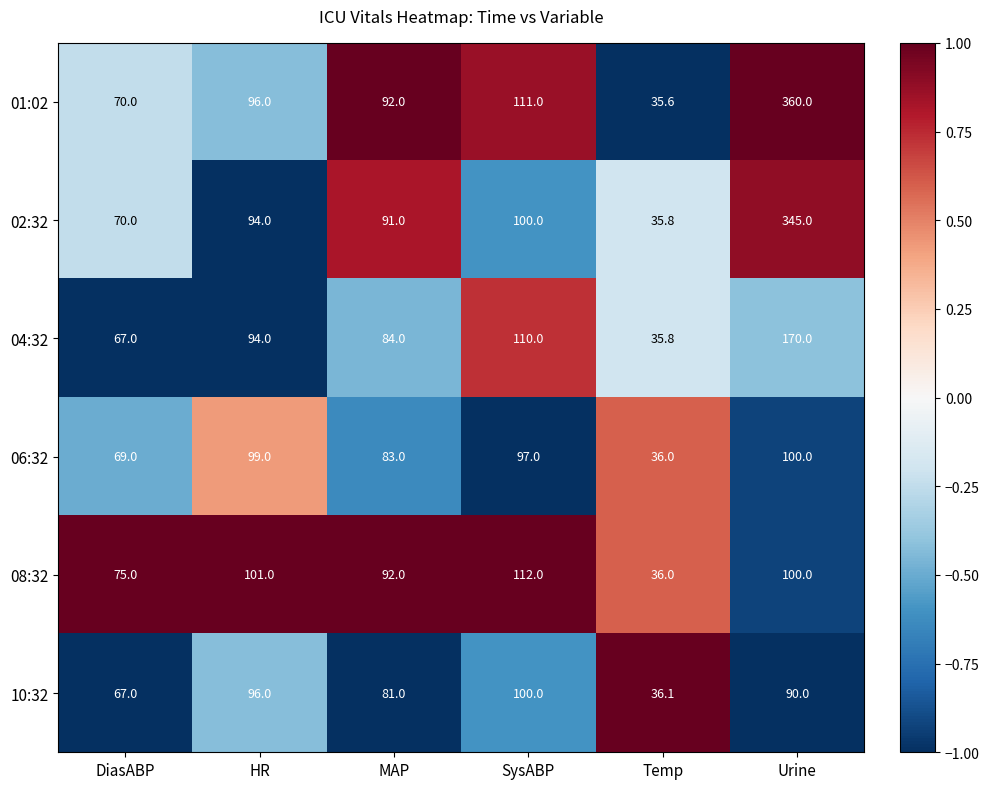

Which series has the largest total across all categories?

01:02